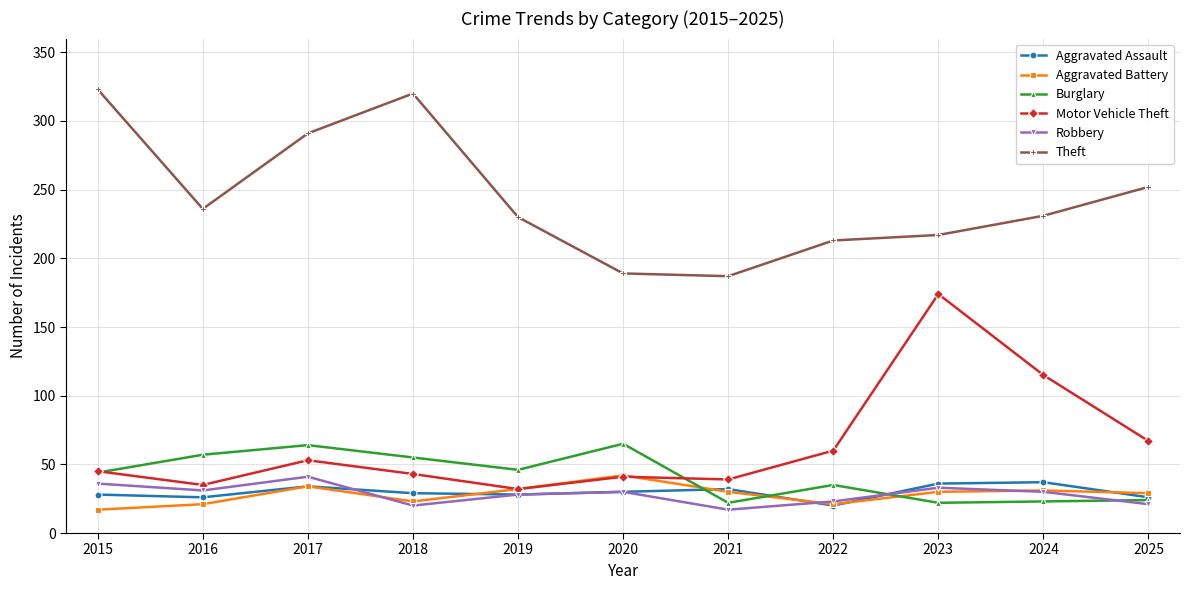

The value of Aggravated Assault at 2023 is 36. True or false?

True